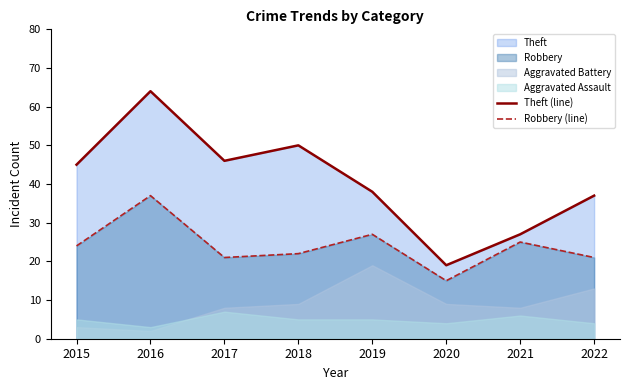

List the labels in order of Robbery (line) value, largest first.

2016, 2019, 2021, 2015, 2018, 2017, 2022, 2020